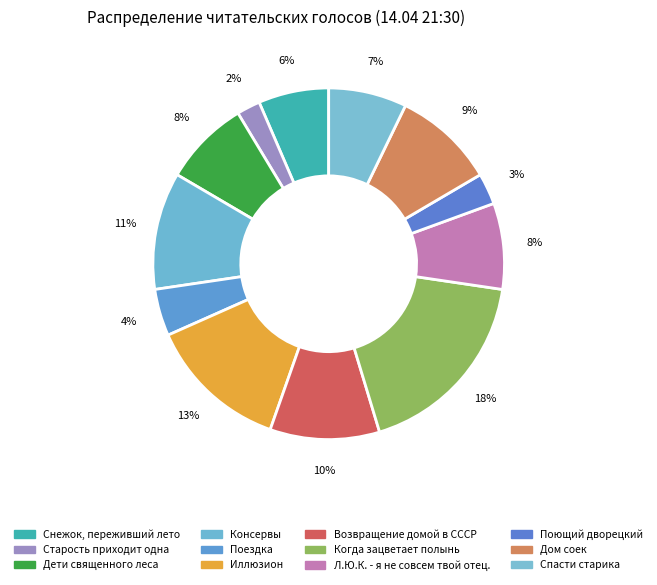

How many segments does this pie chart have?

12